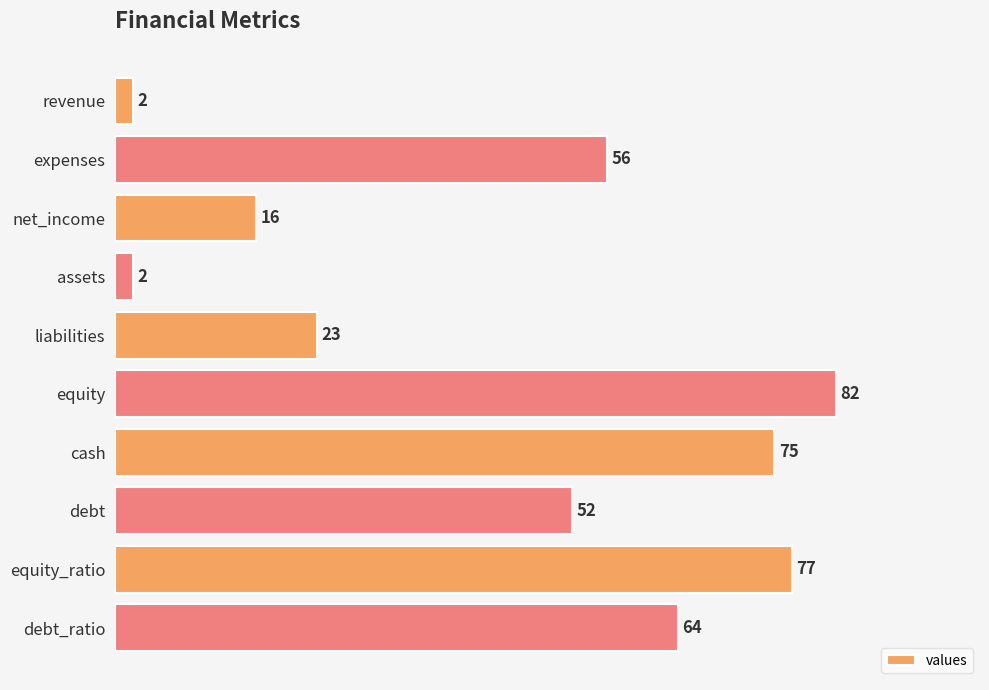

What is the value of the 4th bar from the top?

2